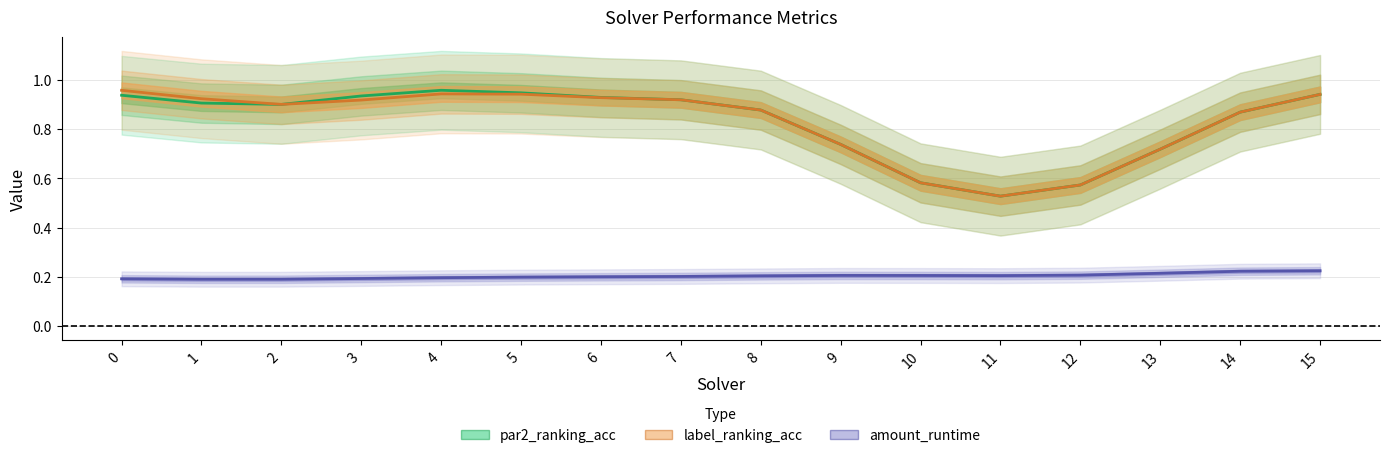

What is the sum of all label_ranking_acc values?

13.3